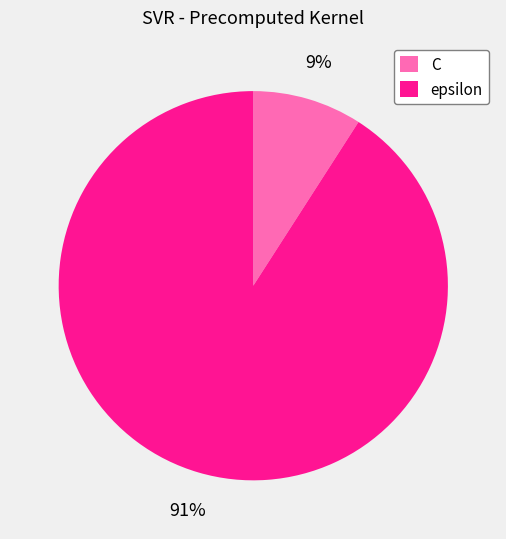

Count the number of slices in the pie.

2